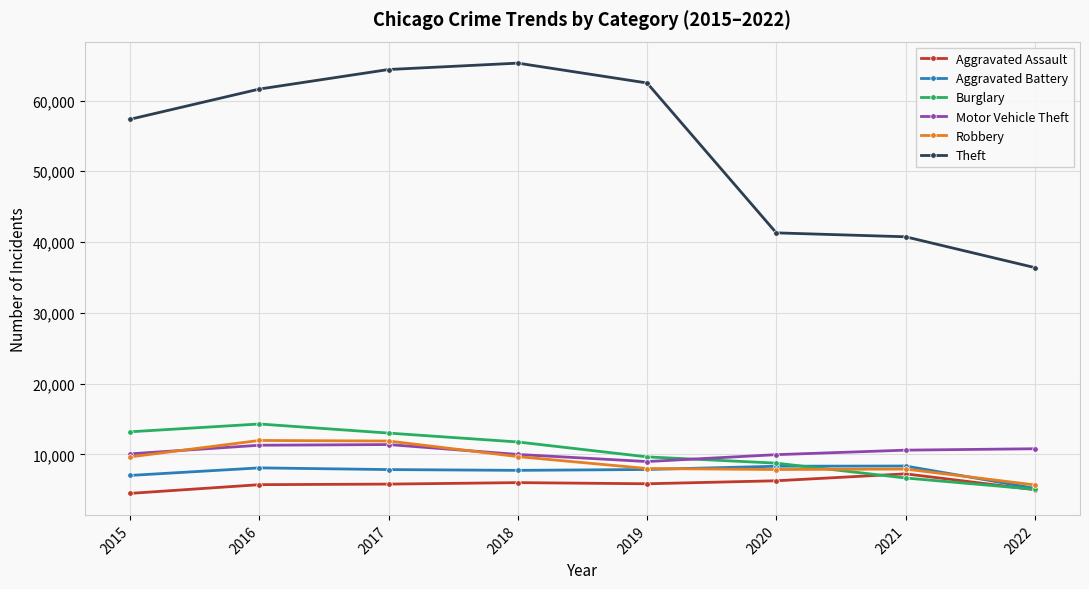

What is the total value across all series at 2018?

110426